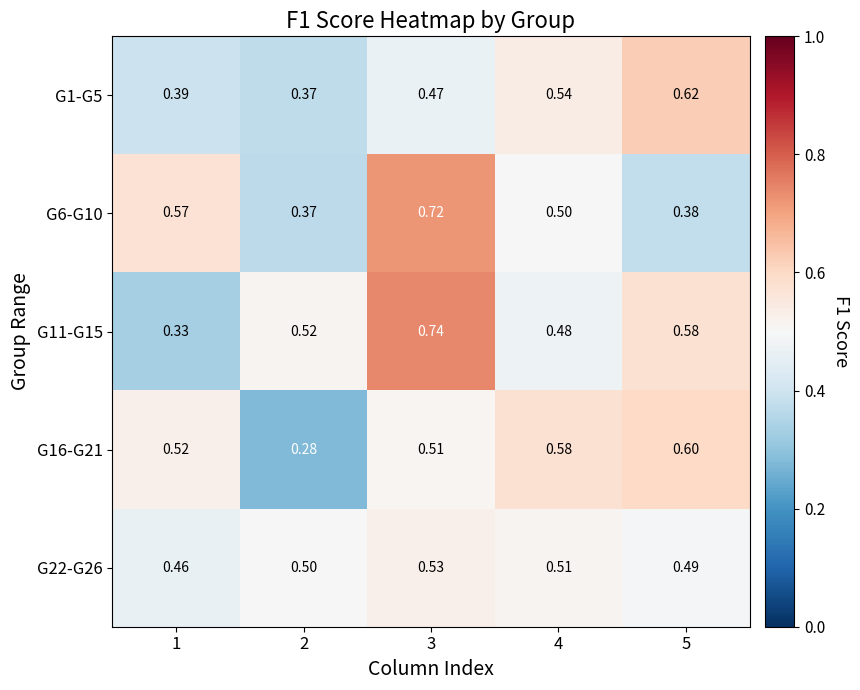

Is the value of G22-G26 at 2 greater than the value of G1-G5 at 3?

Yes